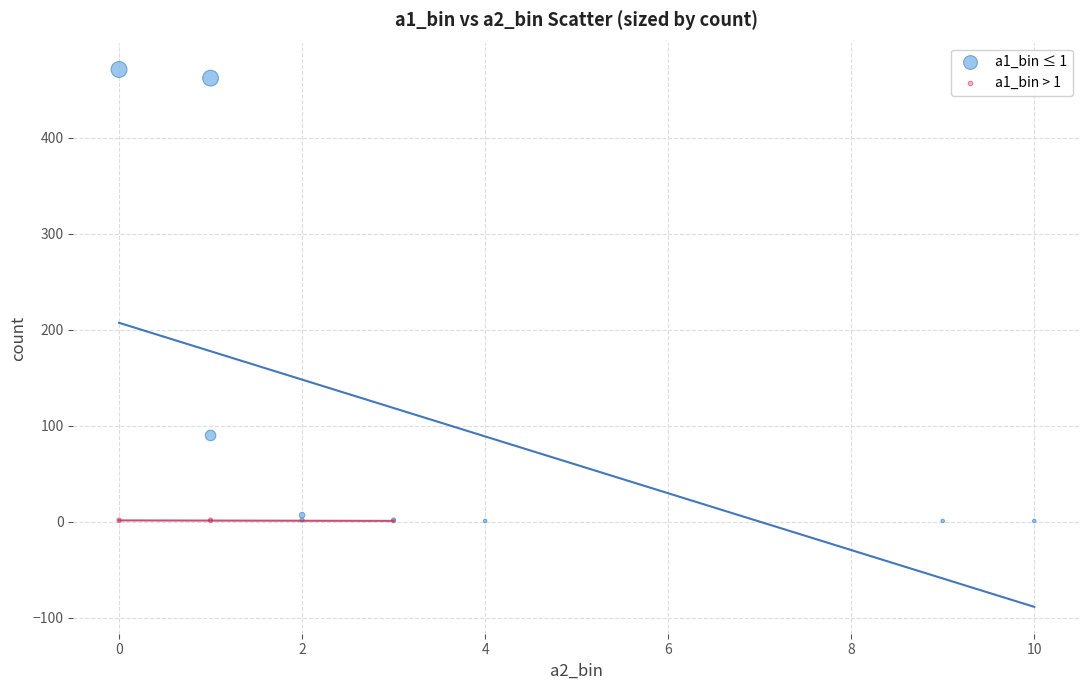

Which series reaches the maximum Y coordinate?

a1_bin ≤ 1